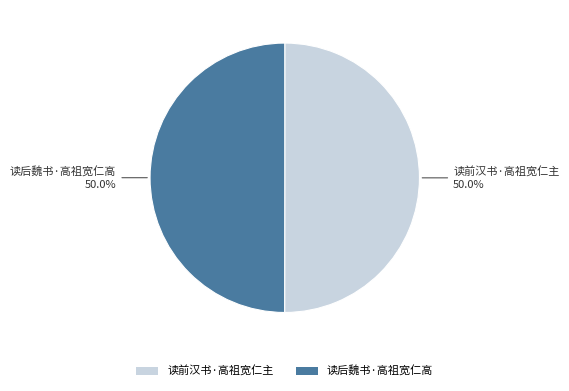

Combined, what portion of the pie is 读后魏书·高祖宽仁高 and 读前汉书·高祖宽仁主?

100.0%